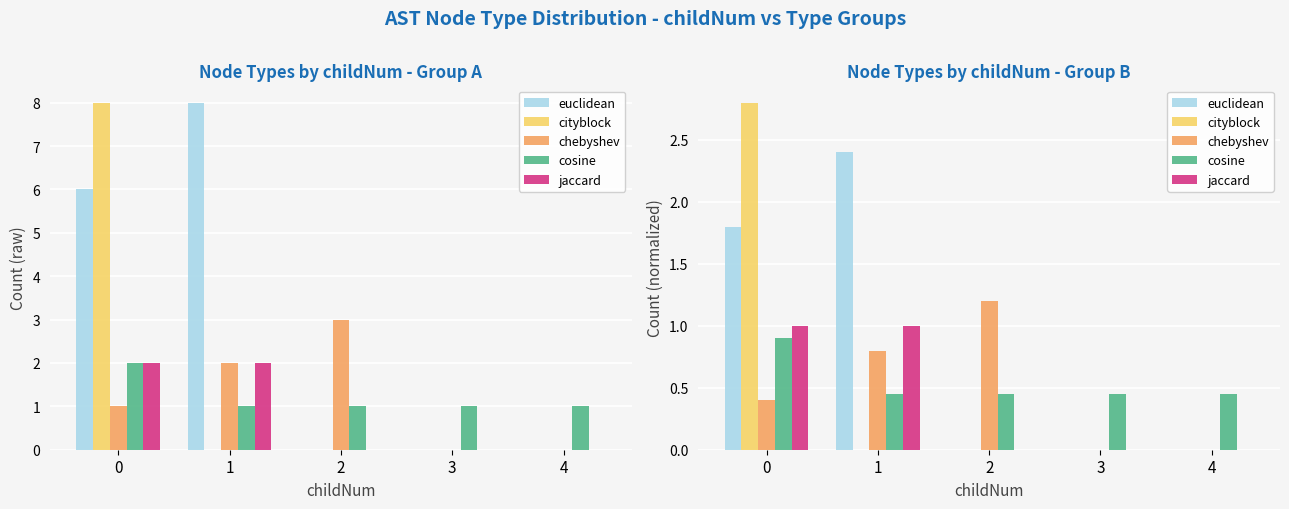

At which label does cosine reach its minimum?

1